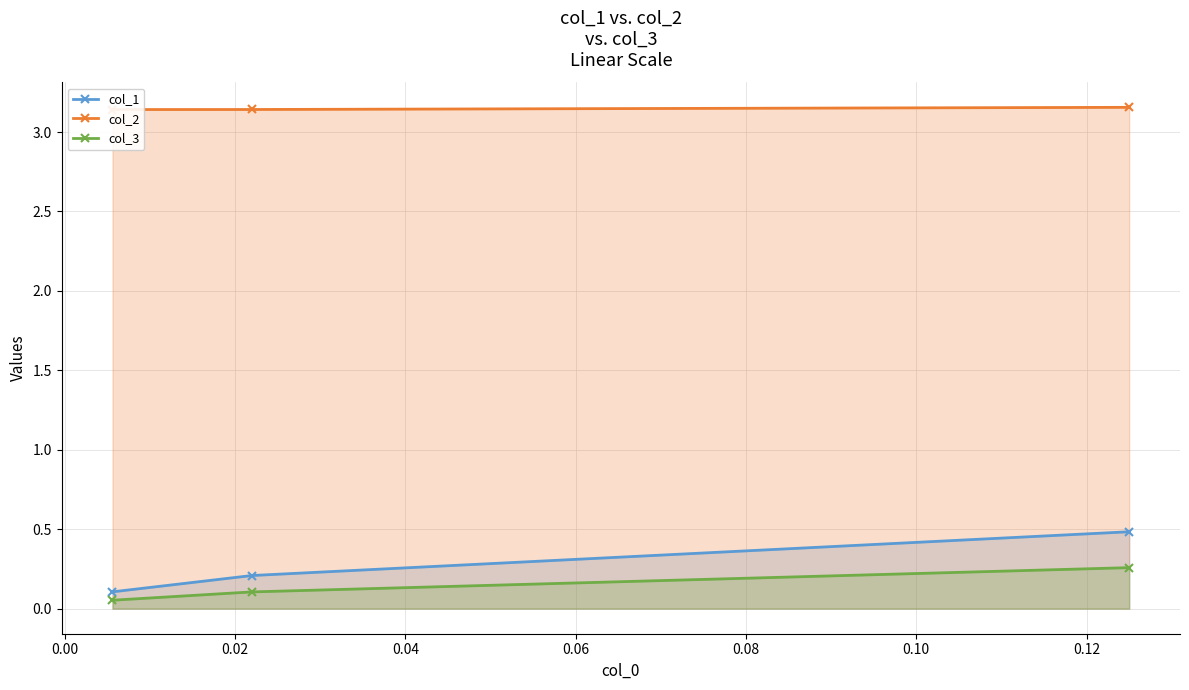

Which series has the widest spread of values?

col_1